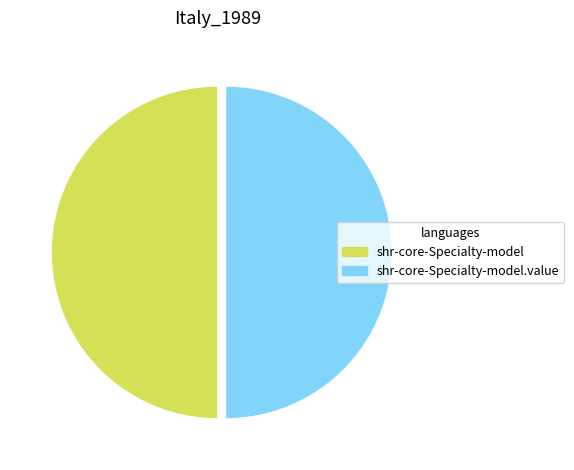

To the nearest percent, what is the average slice percentage?

50%